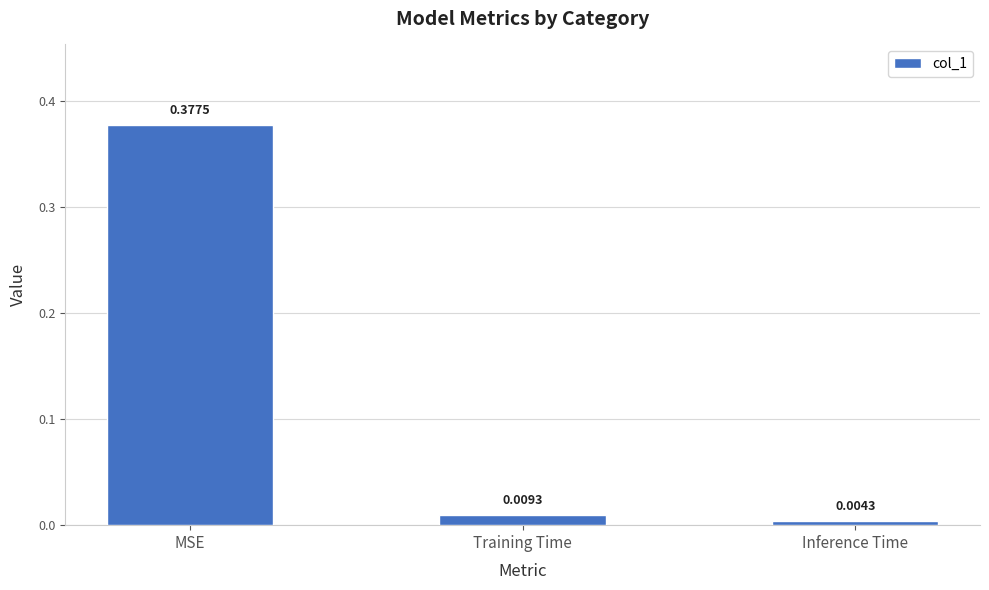

List the labels in order of value, largest first.

MSE, Training Time, Inference Time